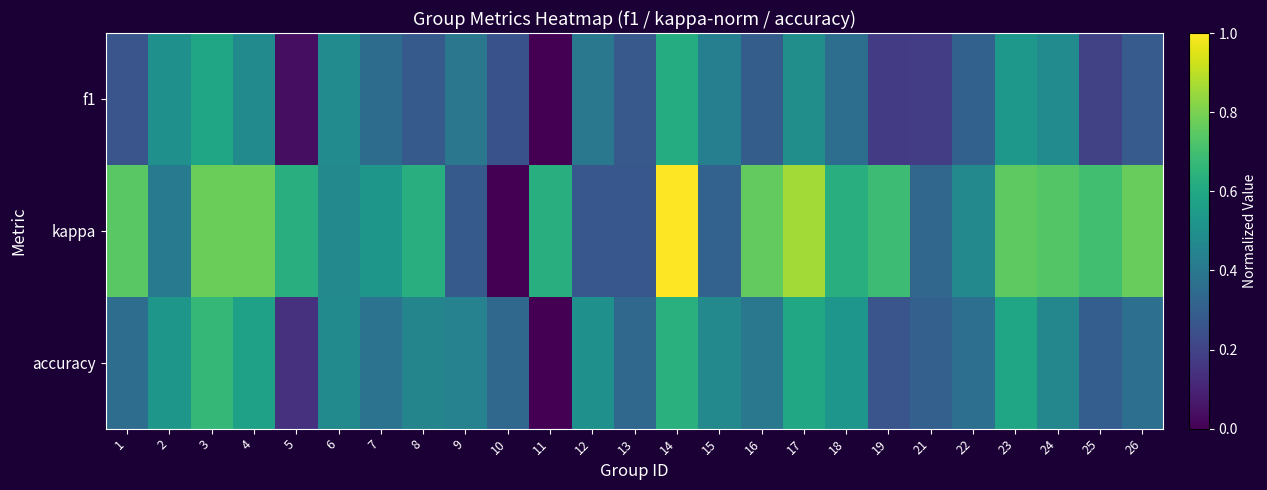

What is the total value across all series at 23?

1.9